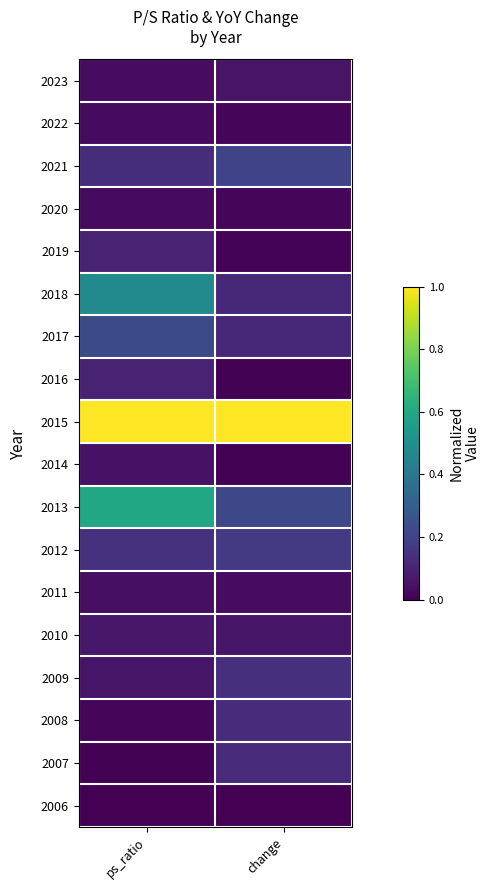

At ps_ratio, list the series in order from smallest to largest.

2006, 2007, 2008, 2022, 2020, 2023, 2011, 2014, 2009, 2010, 2019, 2016, 2021, 2012, 2017, 2018, 2013, 2015